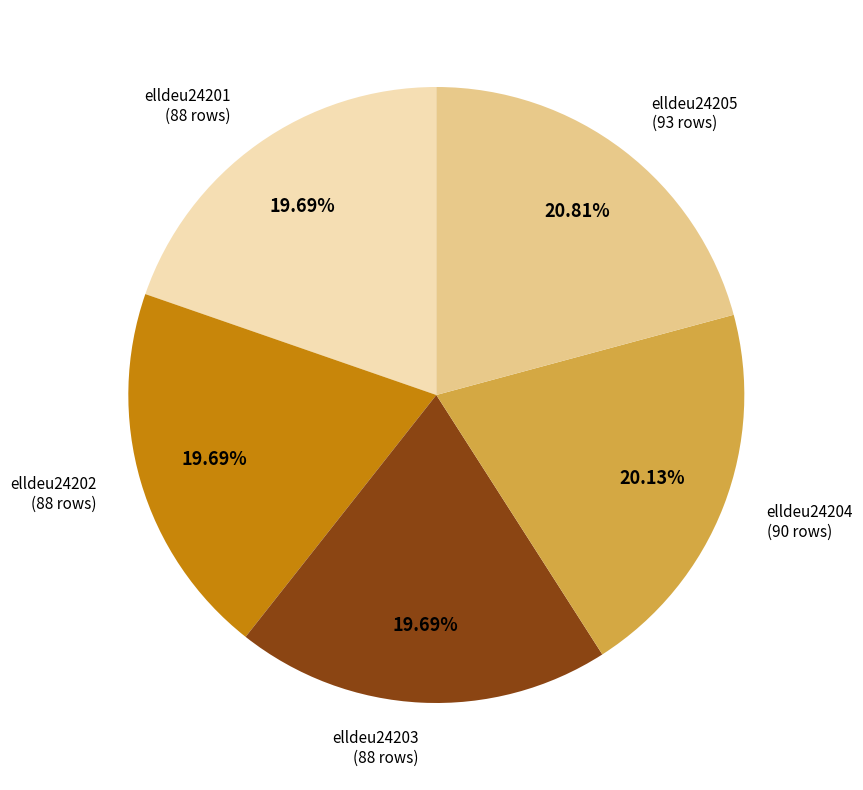

Does any single category account for the majority?

No